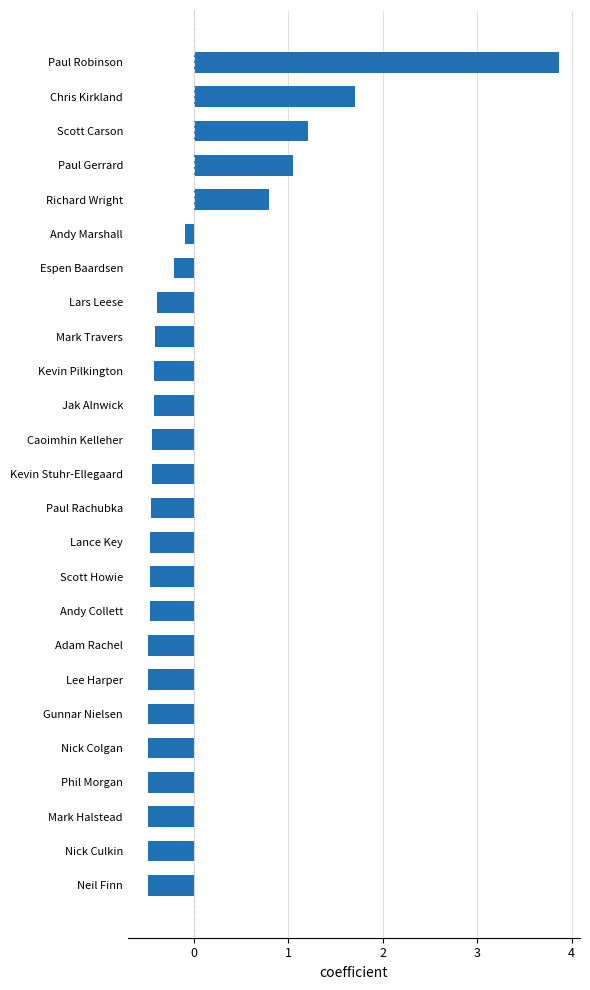

Are the bars horizontal?

Yes